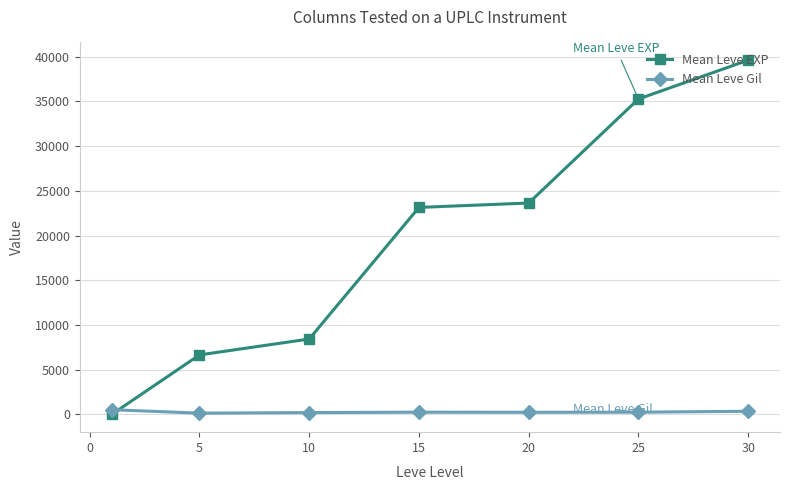

Which series has the largest total across all categories?

Mean Leve EXP